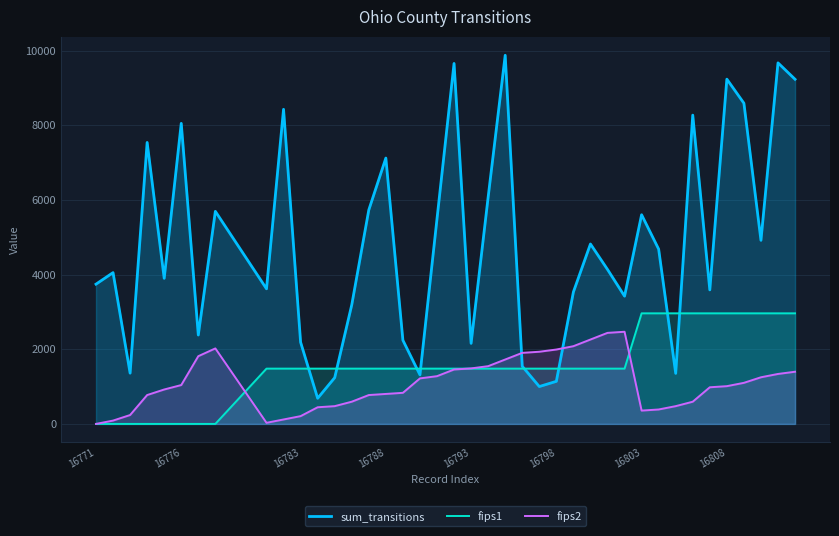

What is the approximate value of sum_transitions at 16771?

3744.0